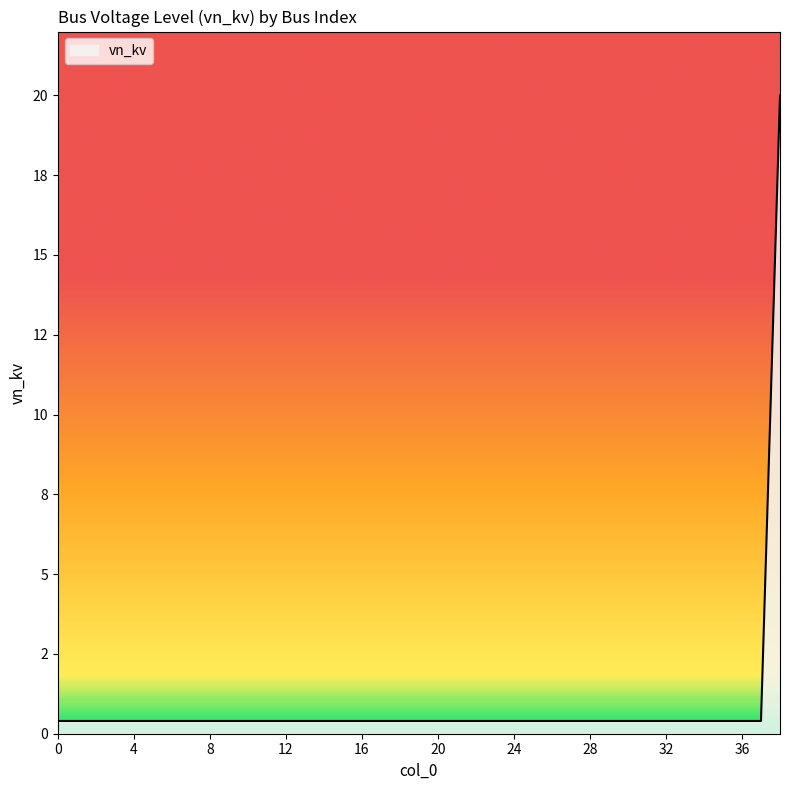

Reading left to right, what are all the values shown in this chart?

0.4	0.4	0.4	0.4	0.4	0.4	0.4	0.4	0.4	0.4	0.4	0.4	0.4	0.4	0.4	0.4	0.4	0.4	0.4	0.4	0.4	0.4	0.4	0.4	0.4	0.4	0.4	0.4	0.4	0.4	0.4	0.4	0.4	0.4	0.4	0.4	0.4	0.4	20.0